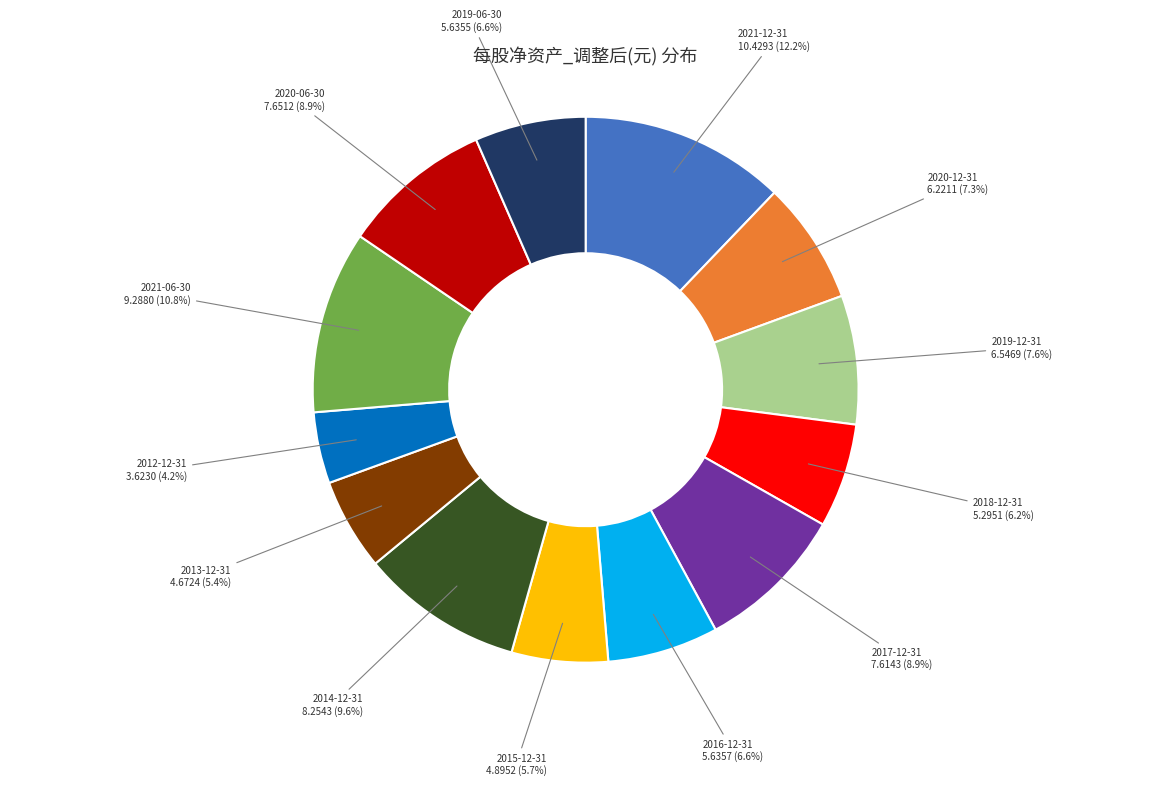

Is there any slice that represents more than half of the pie?

No